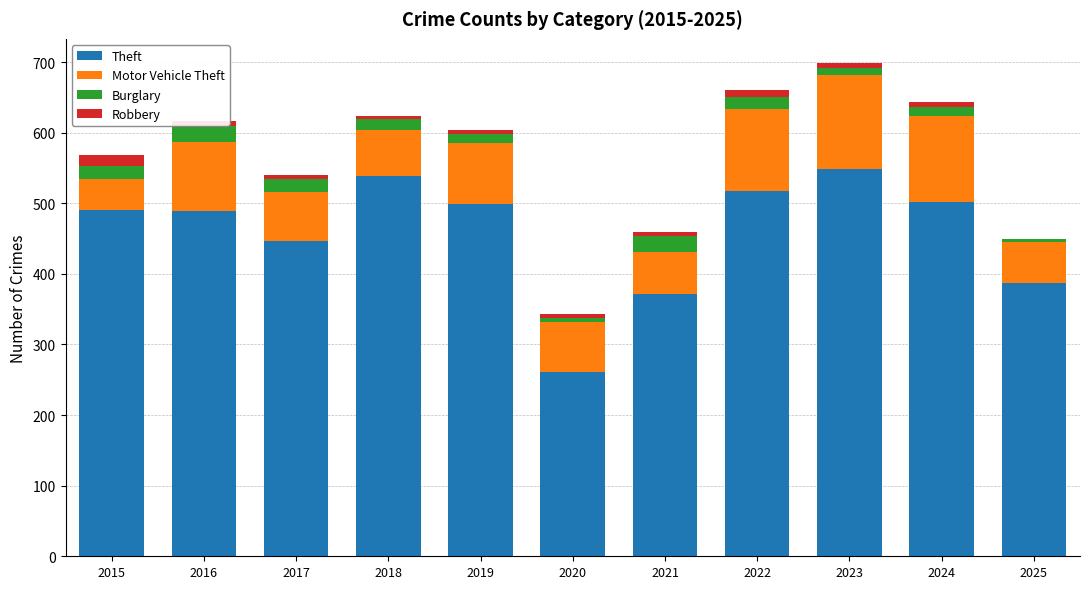

What is the sum of all Theft values?

5053